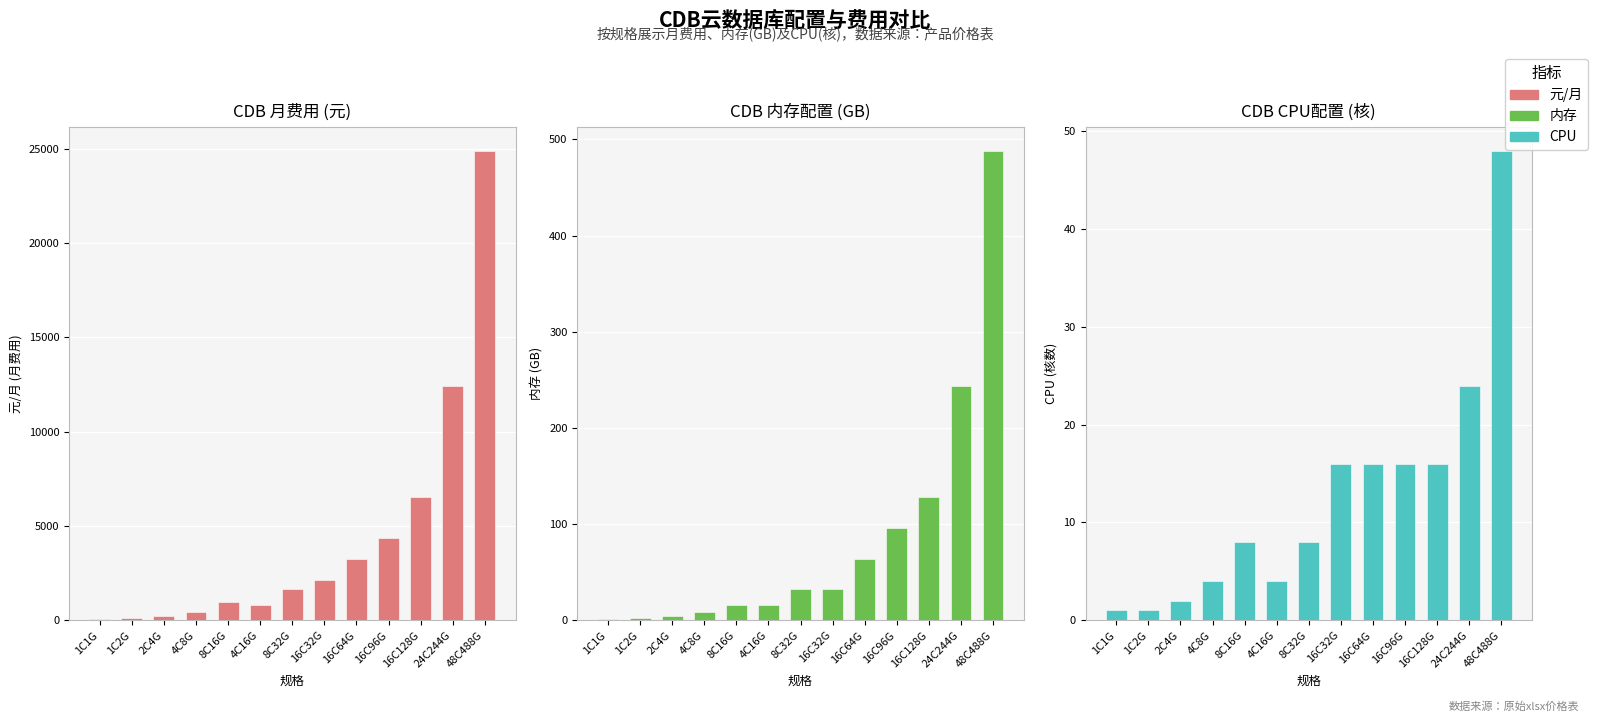

At which label is 内存 closest to 244?

24C244G